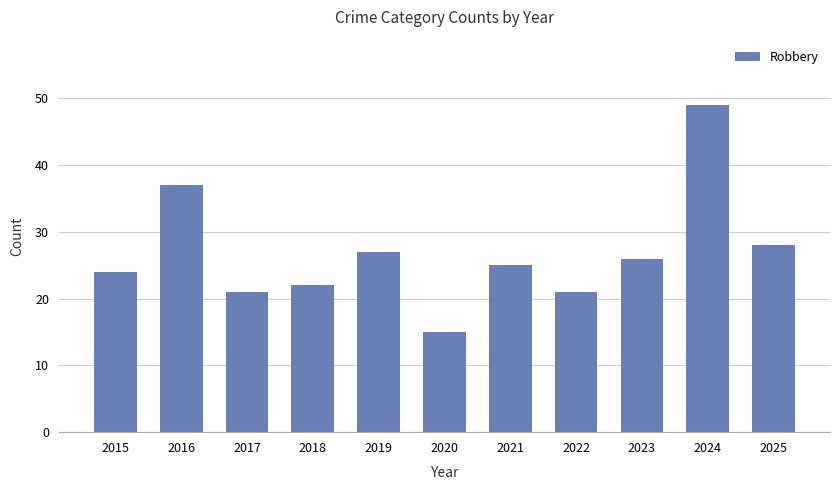

The chart shows a value of 38 at 2019. True or false?

False